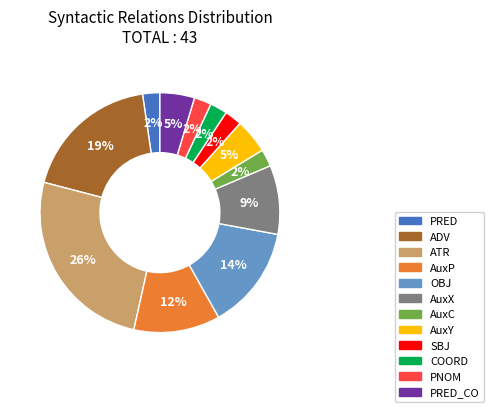

To the nearest percent, what is the average slice percentage?

8%